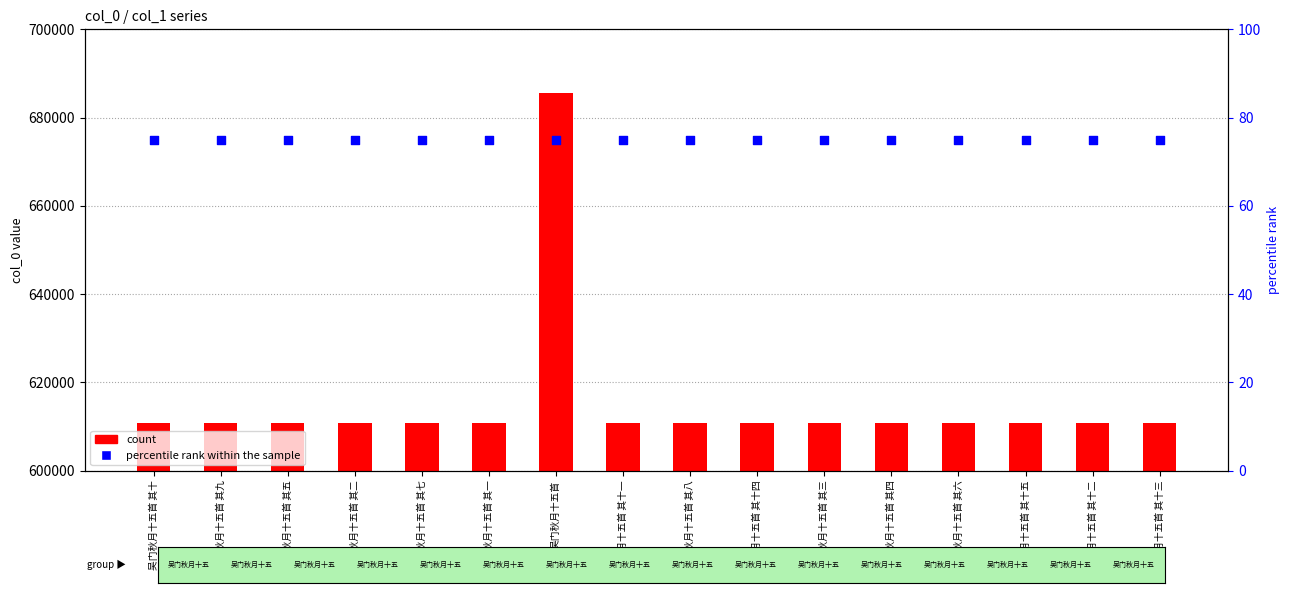

Which series has the widest spread of Y values?

count